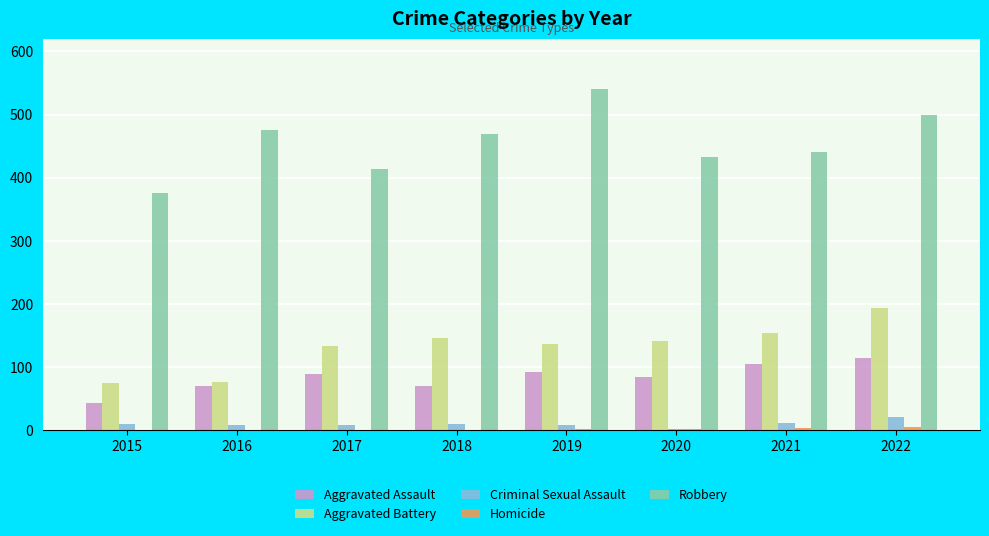

Is the value of Criminal Sexual Assault at 2021 greater than the value of Aggravated Battery at 2016?

No